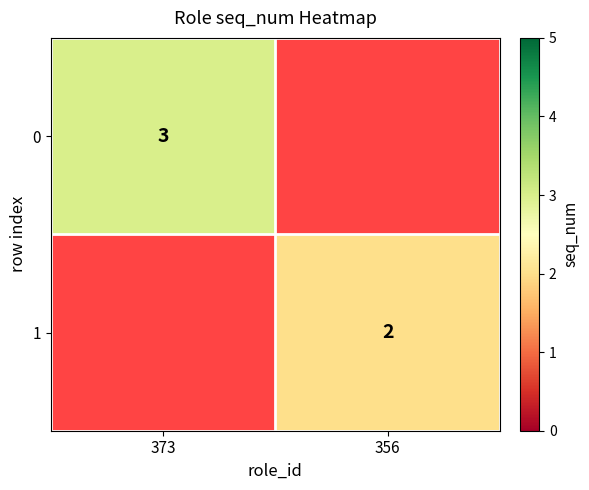

The value of 0 at 373 is 3. True or false?

True